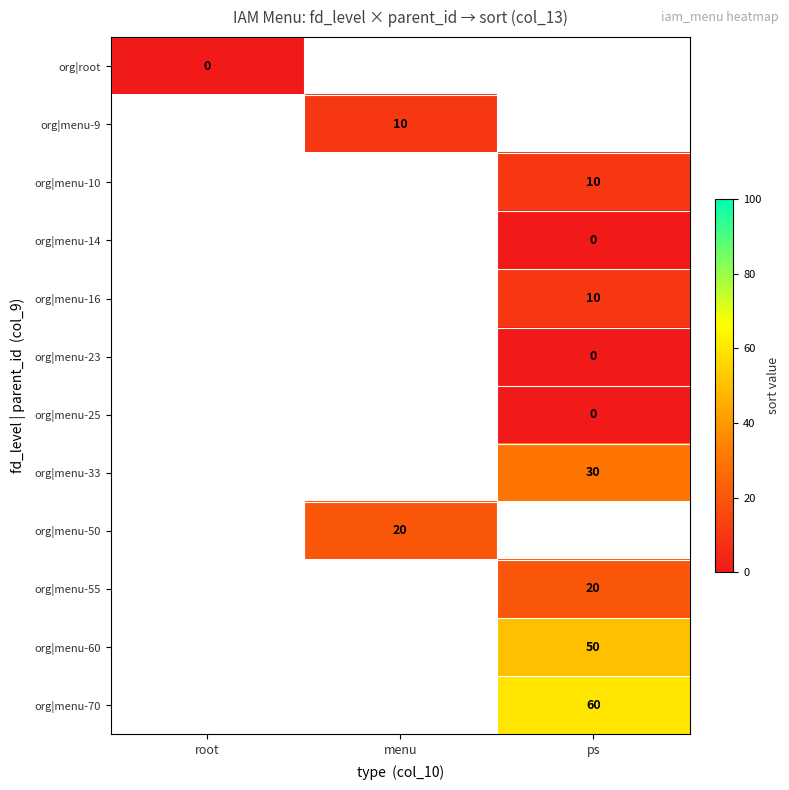

True or false: org|menu-10 has a value of 6.6 at ps.

False